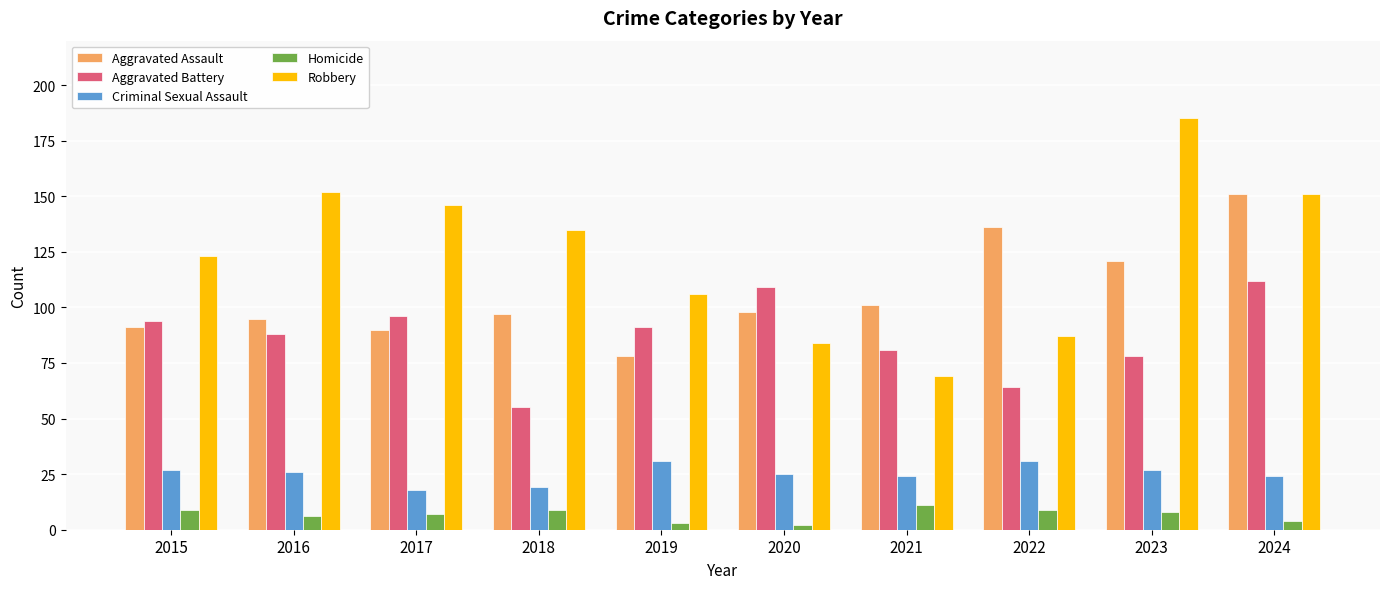

Rank the series by their maximum value, from highest to lowest.

Robbery, Aggravated Assault, Aggravated Battery, Criminal Sexual Assault, Homicide